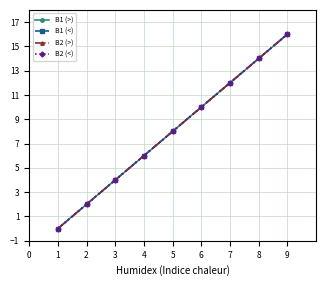

Does the chart have visible grid lines?

Yes